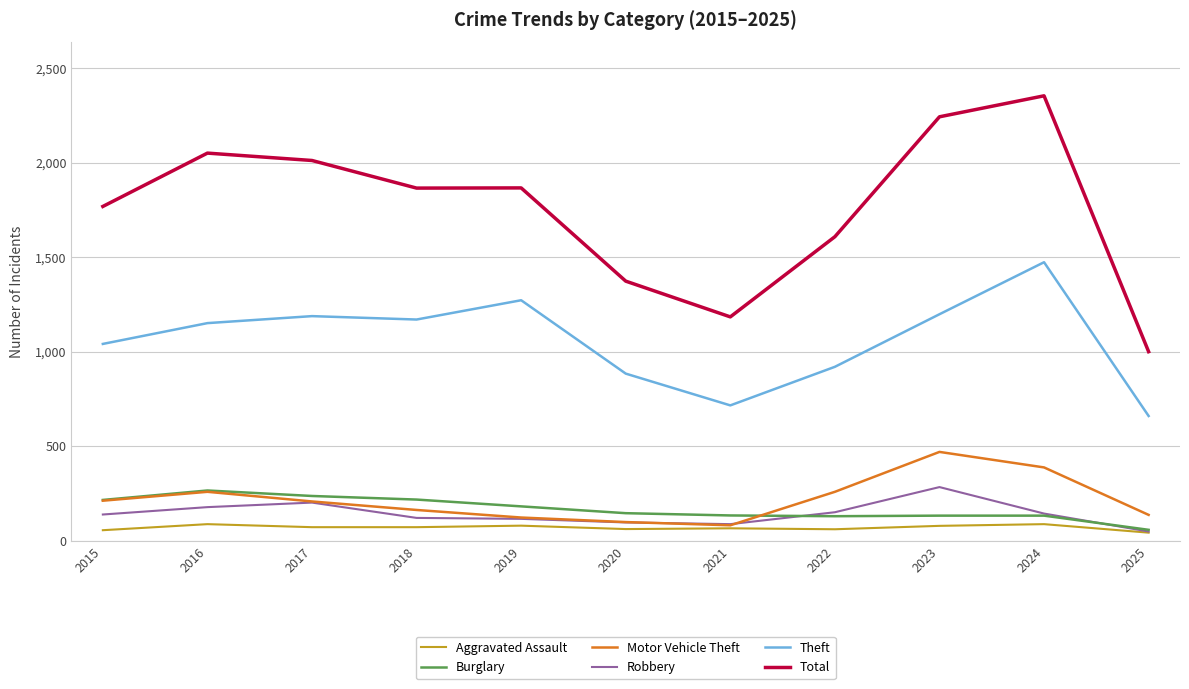

In Robbery, how many points are higher than both neighbors (excluding endpoints)?

2